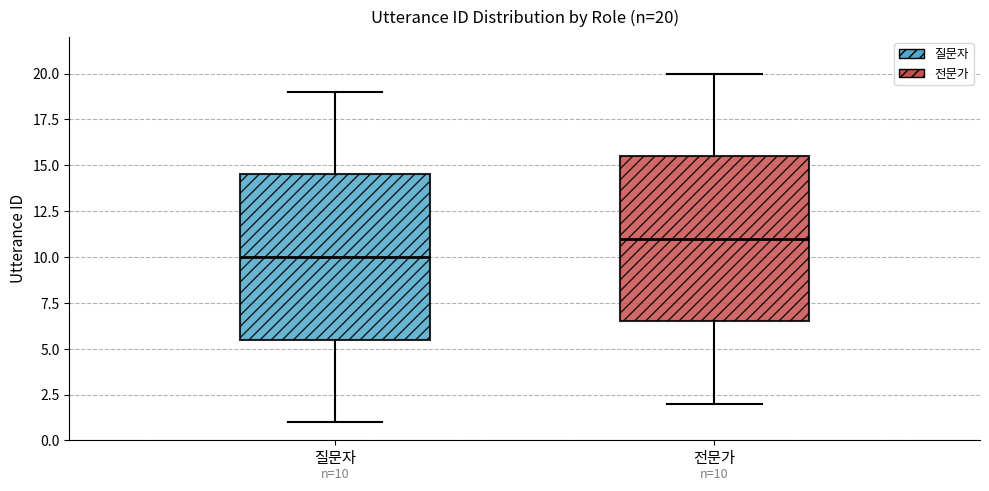

Which box's median line is the highest?

전문가